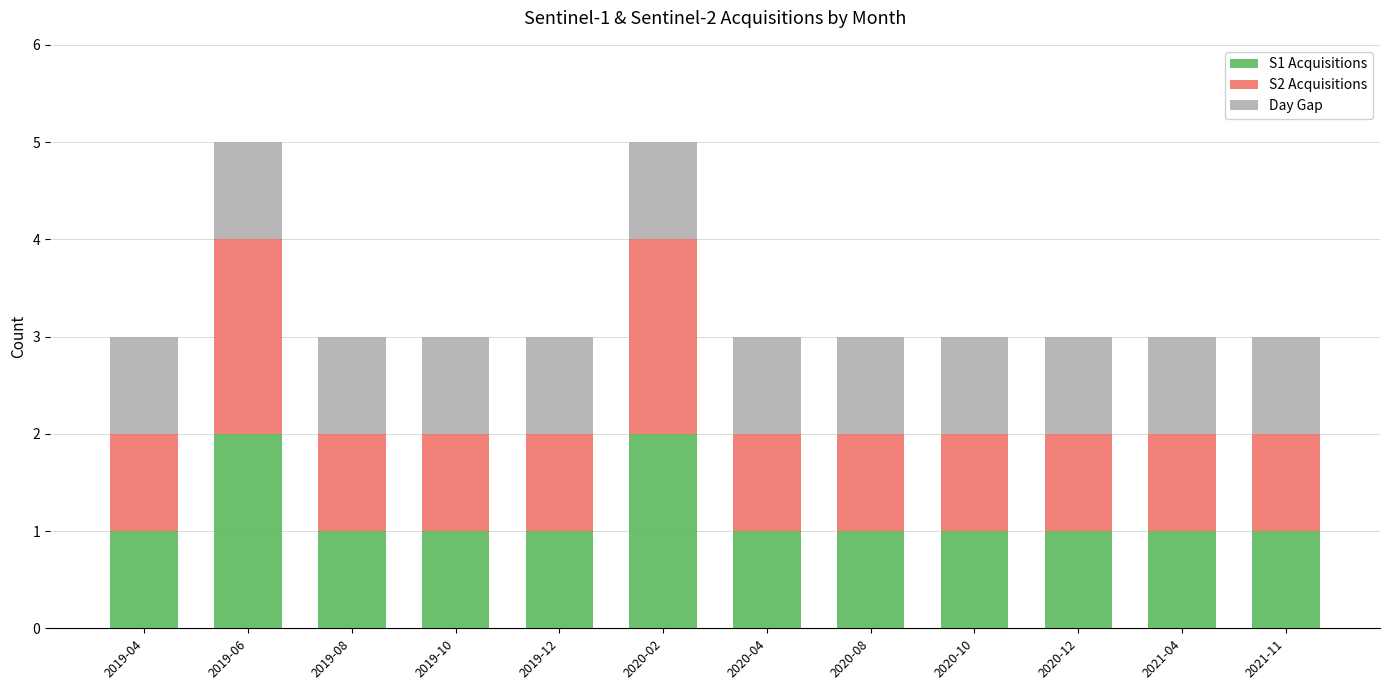

The value of S1 Acquisitions at 2019-12 is 1. True or false?

True